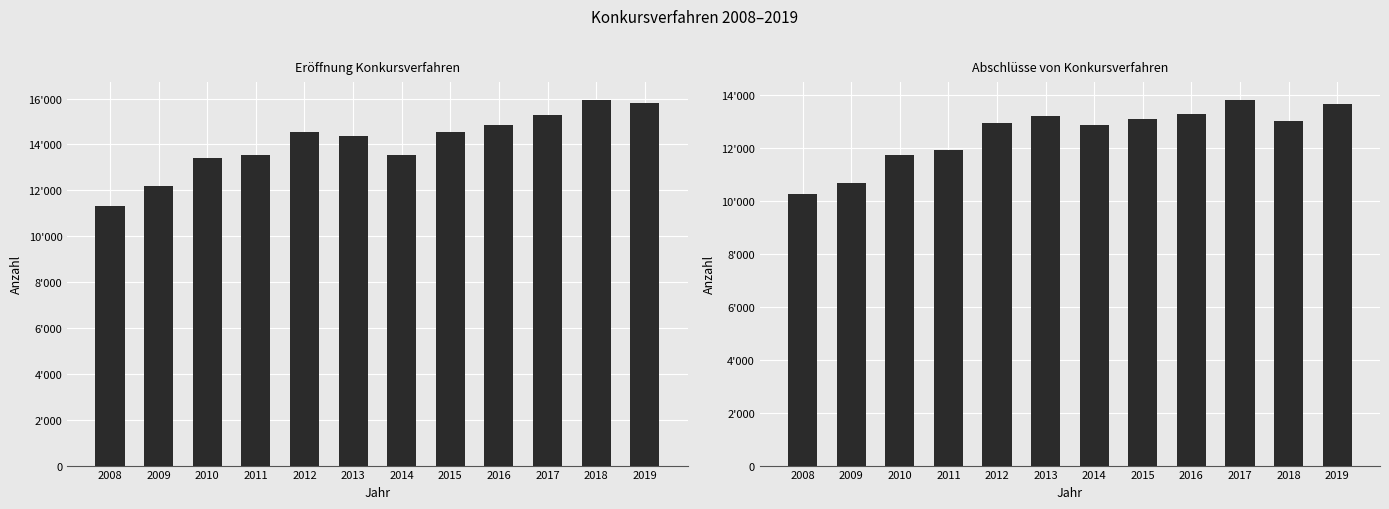

The Eröffnung Konkursverfahren series shows 15921 at 2018. True or false?

True